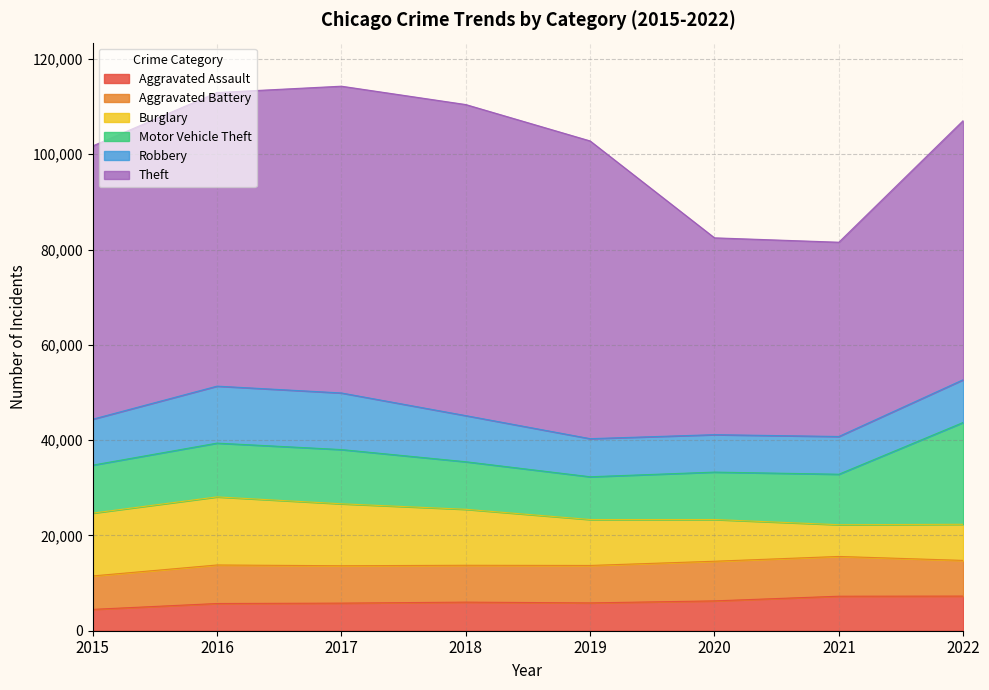

How many data points in Motor Vehicle Theft are less than 10596?

4